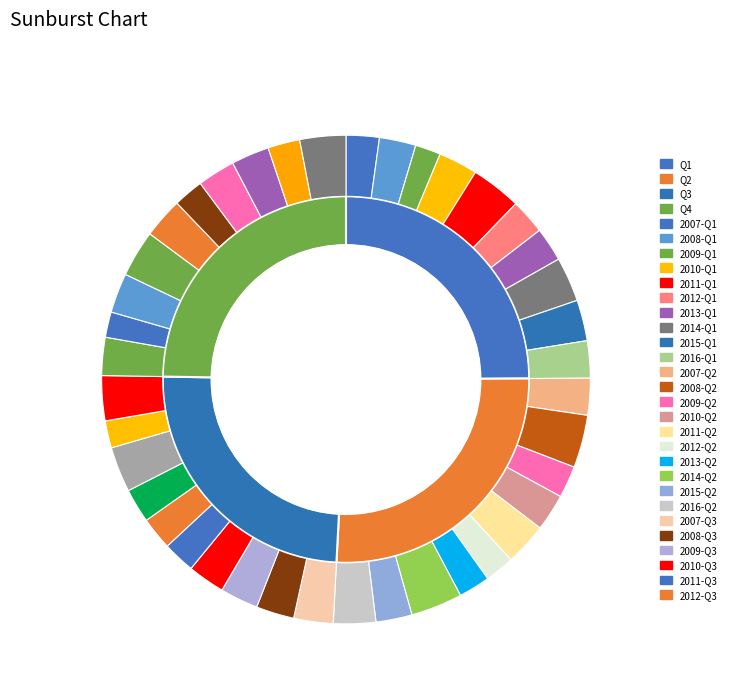

The Q2 slice represents 19% of the pie. True or false?

False